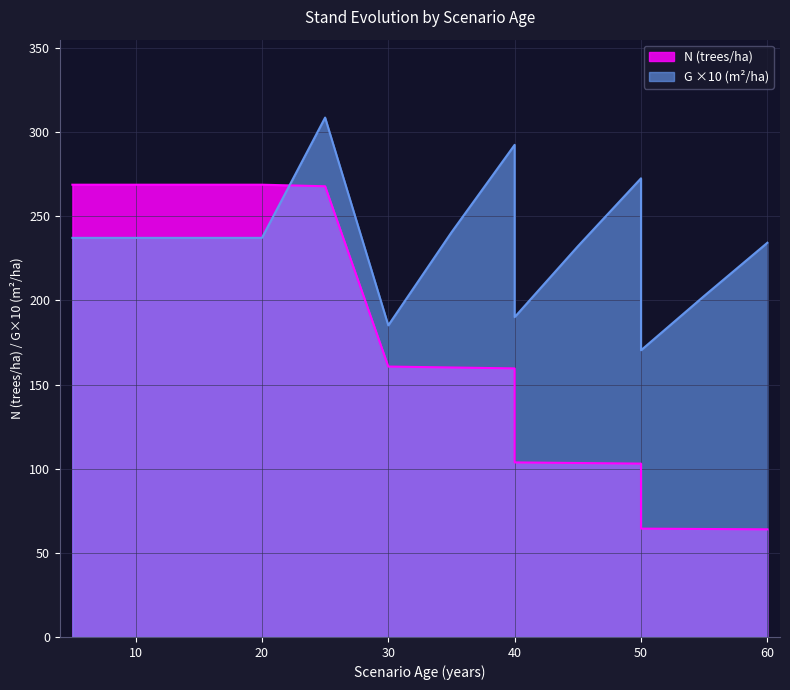

What is the difference between the maximum and minimum values in the G (m2/ha) series?

138.3